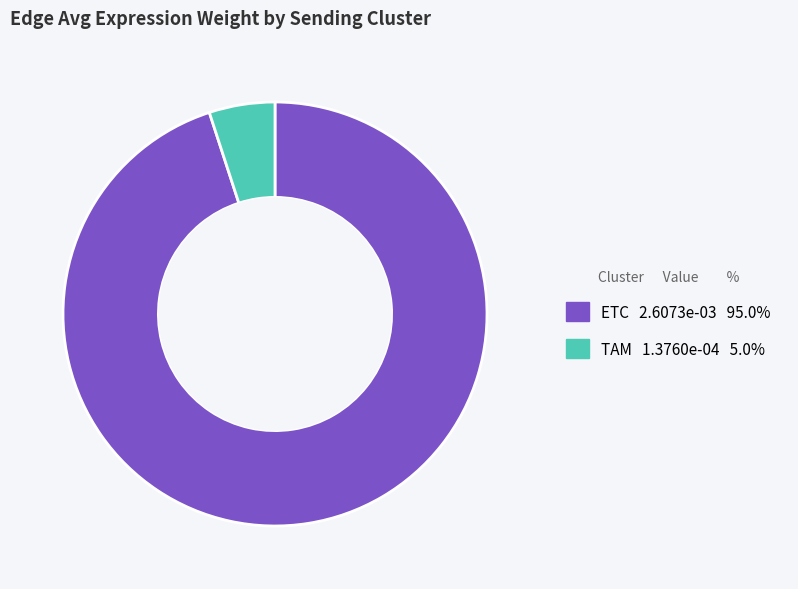

Which has a higher value, TAM or ETC?

ETC